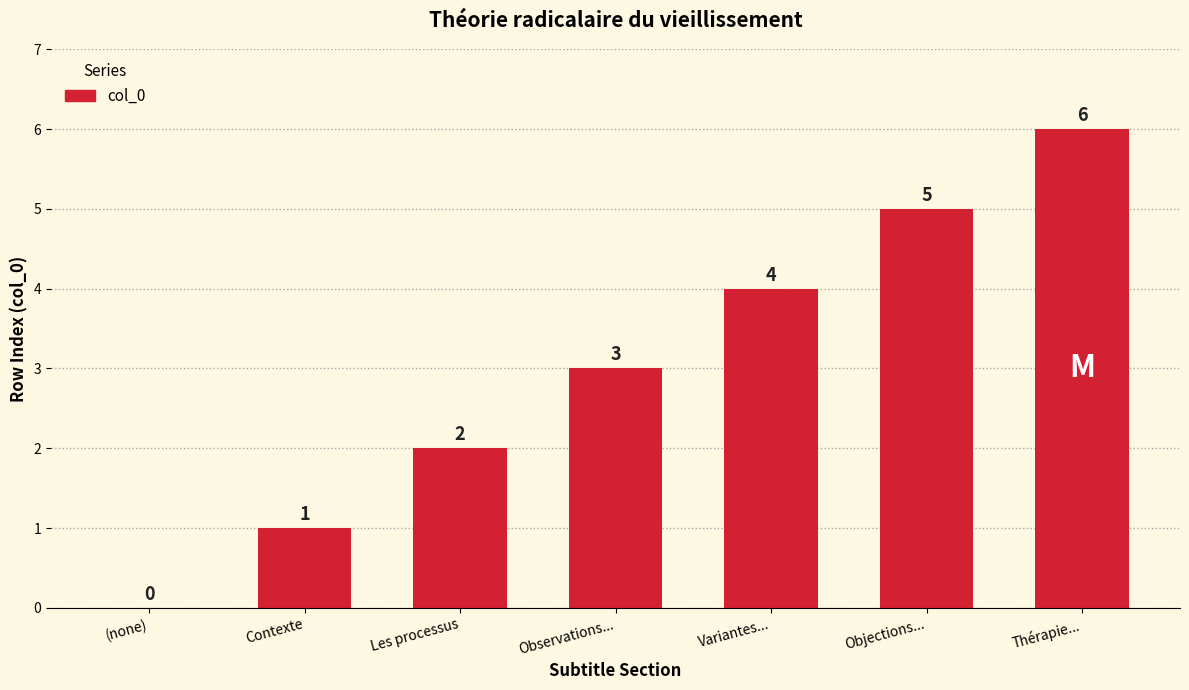

Count the values in the range 1 to 5.

5